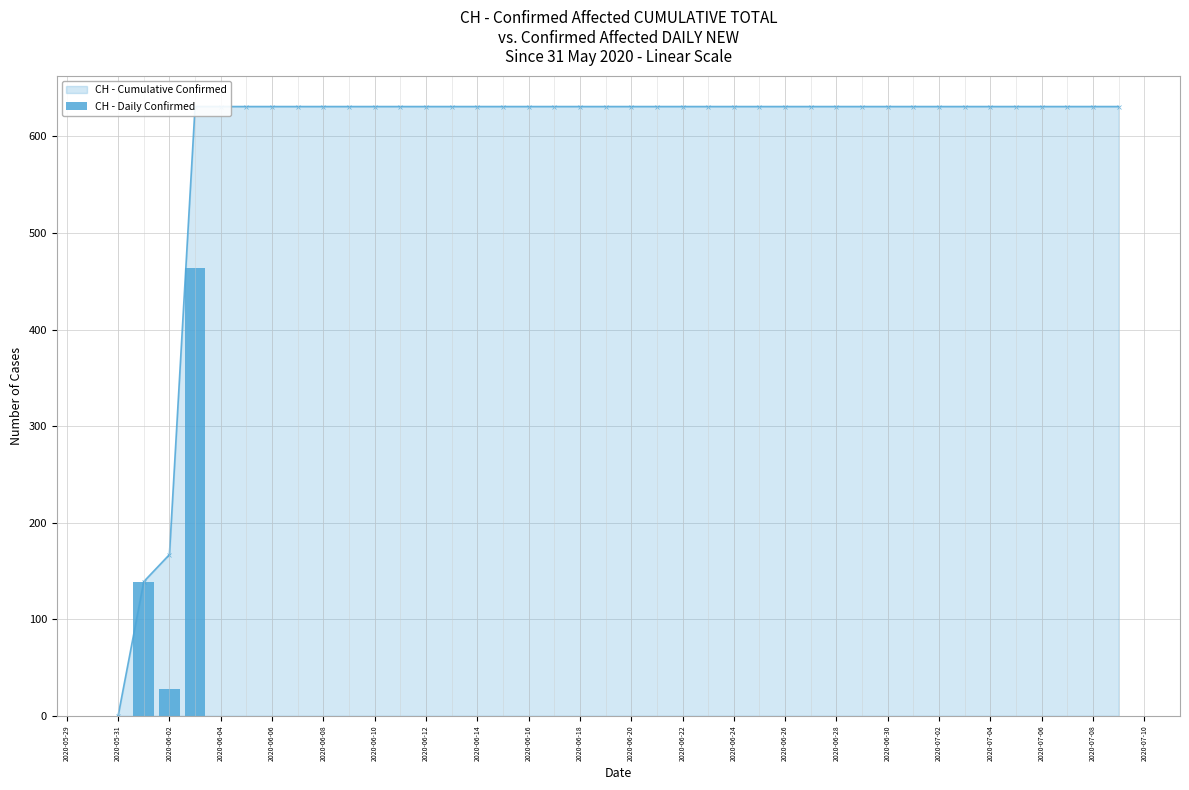

Which label corresponds to the largest value in the chart?

2020-06-04